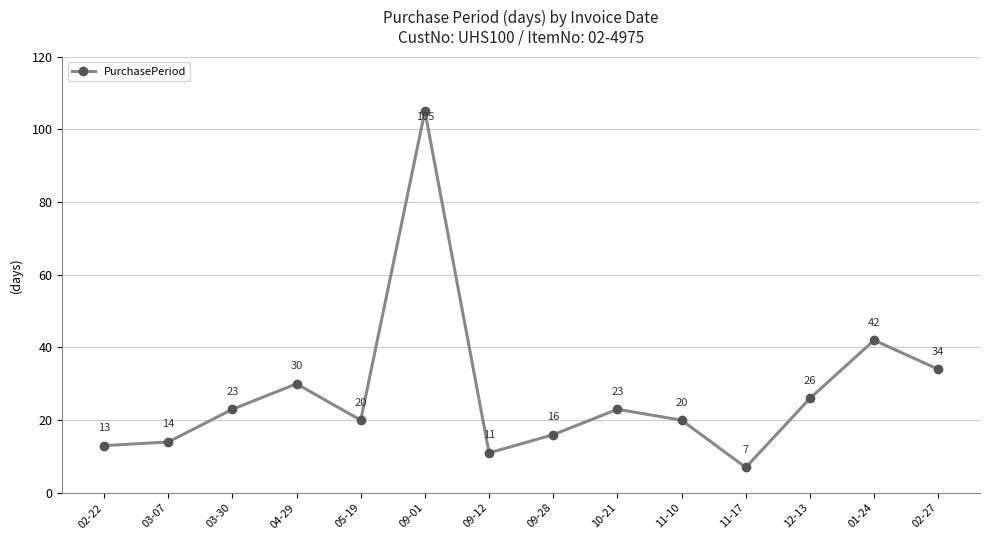

Where is the data nearest to the value 56?

01-24